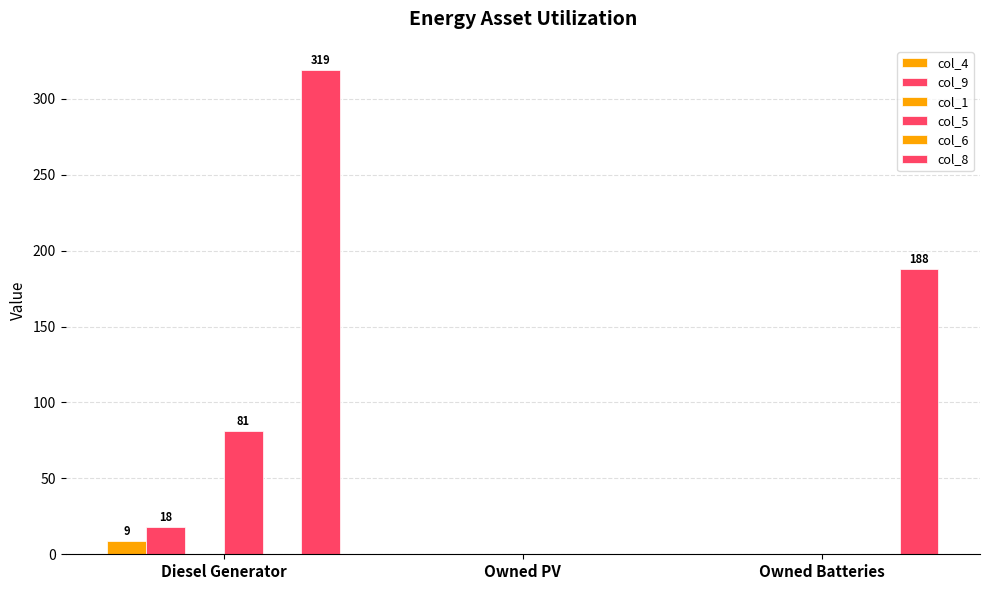

Which category has the highest value in the col_5 series?

Diesel Generator